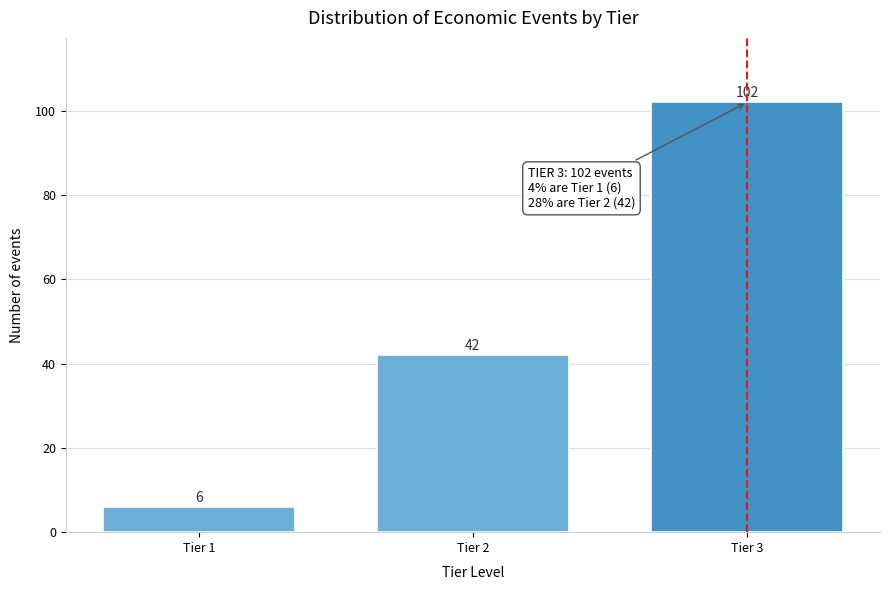

Reading left to right, what are all the values shown in this chart?

Tier 1=6	Tier 2=42	Tier 3=102